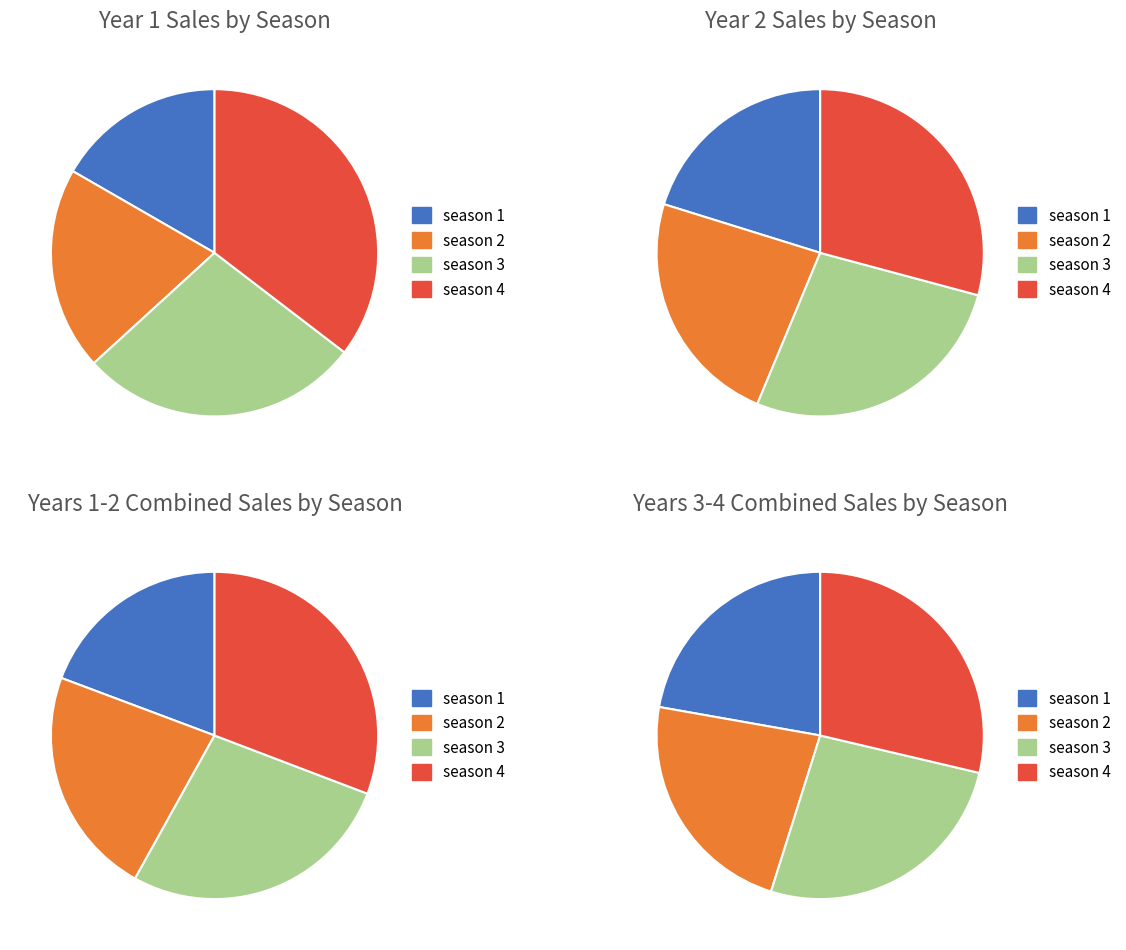

Which has a higher value, season 2 or season 4?

season 4